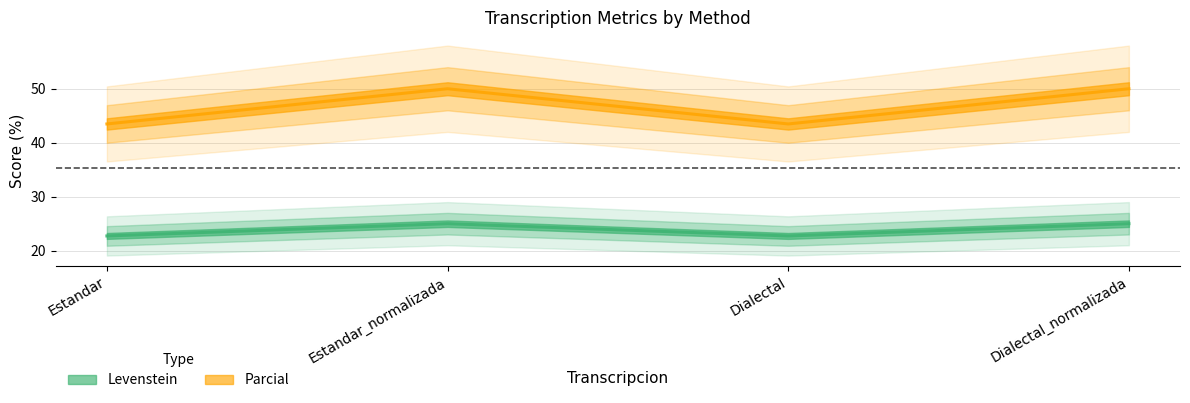

How many interior local peaks does the Parcial series have?

1